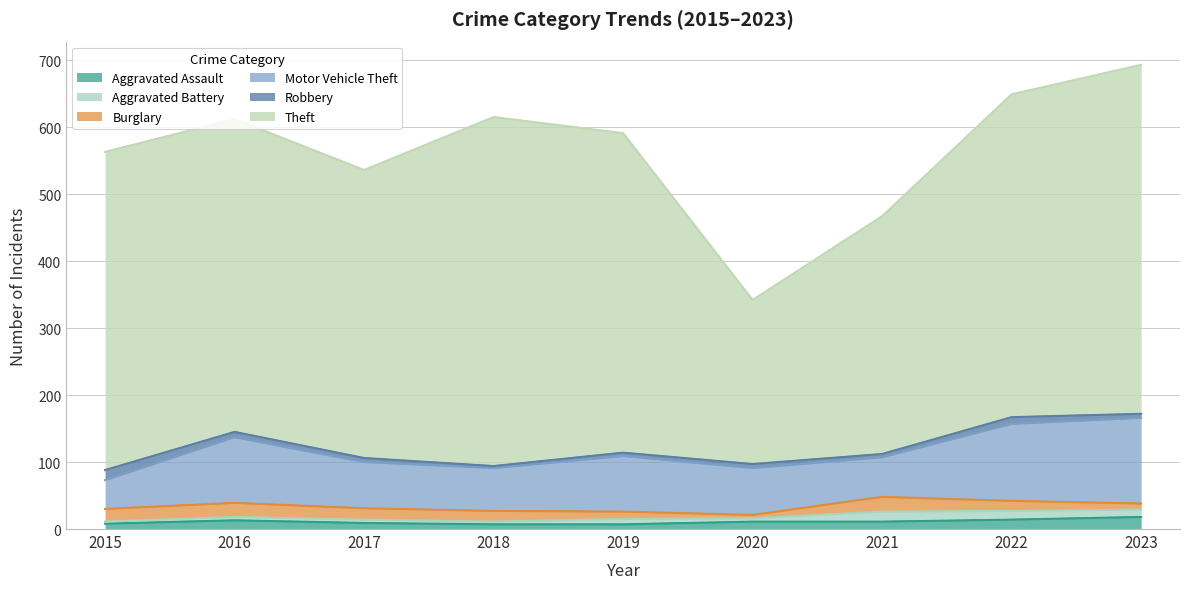

What are all the series names shown in the legend?

Aggravated Assault, Aggravated Battery, Burglary, Motor Vehicle Theft, Robbery, Theft